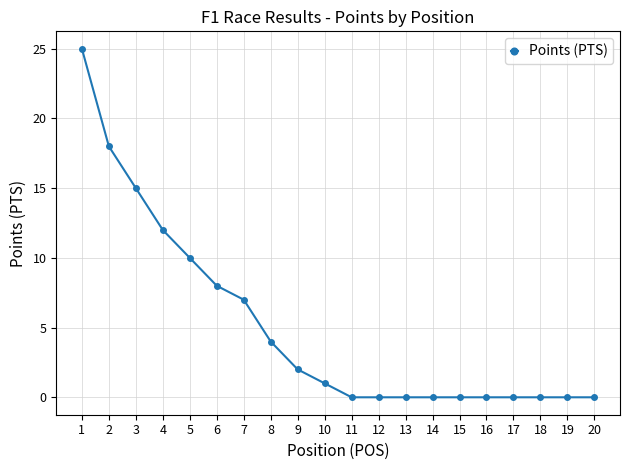

Which label corresponds to the largest value in the chart?

1